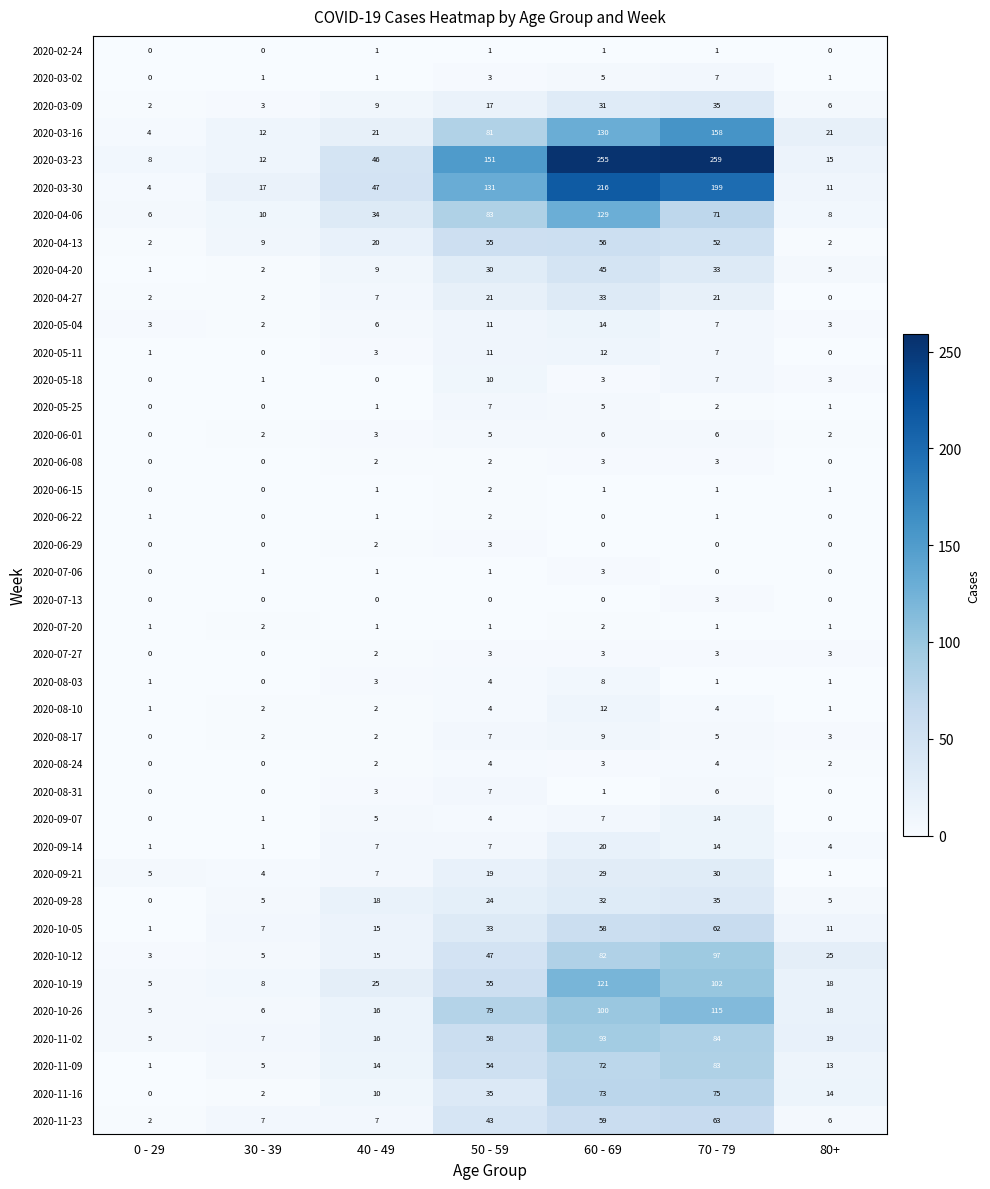

How many 2020-07-06 values are between 0 and 1?

6